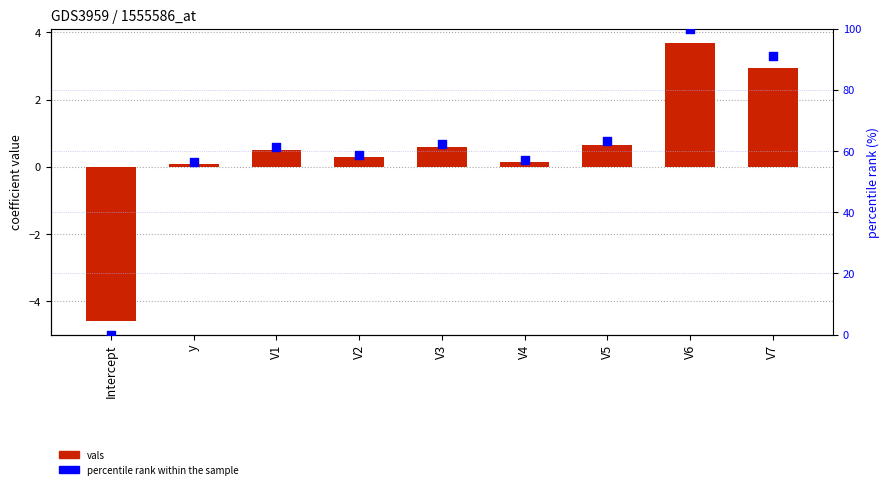

Which series contains the highest Y value?

percentile rank within the sample